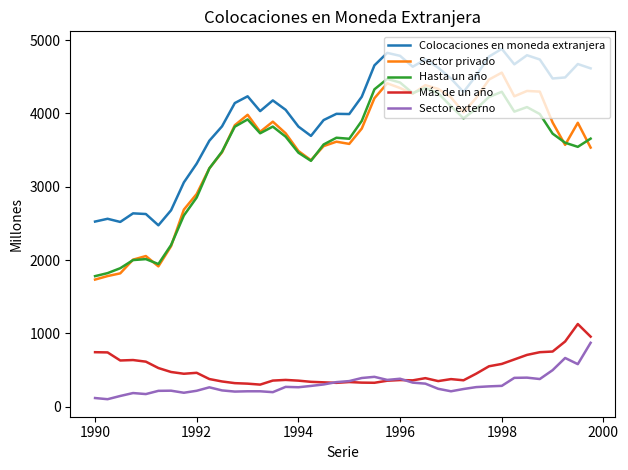

What are all the series names shown in the legend?

Colocaciones en moneda extranjera, Sector privado, Hasta un año, Más de un año, Sector externo